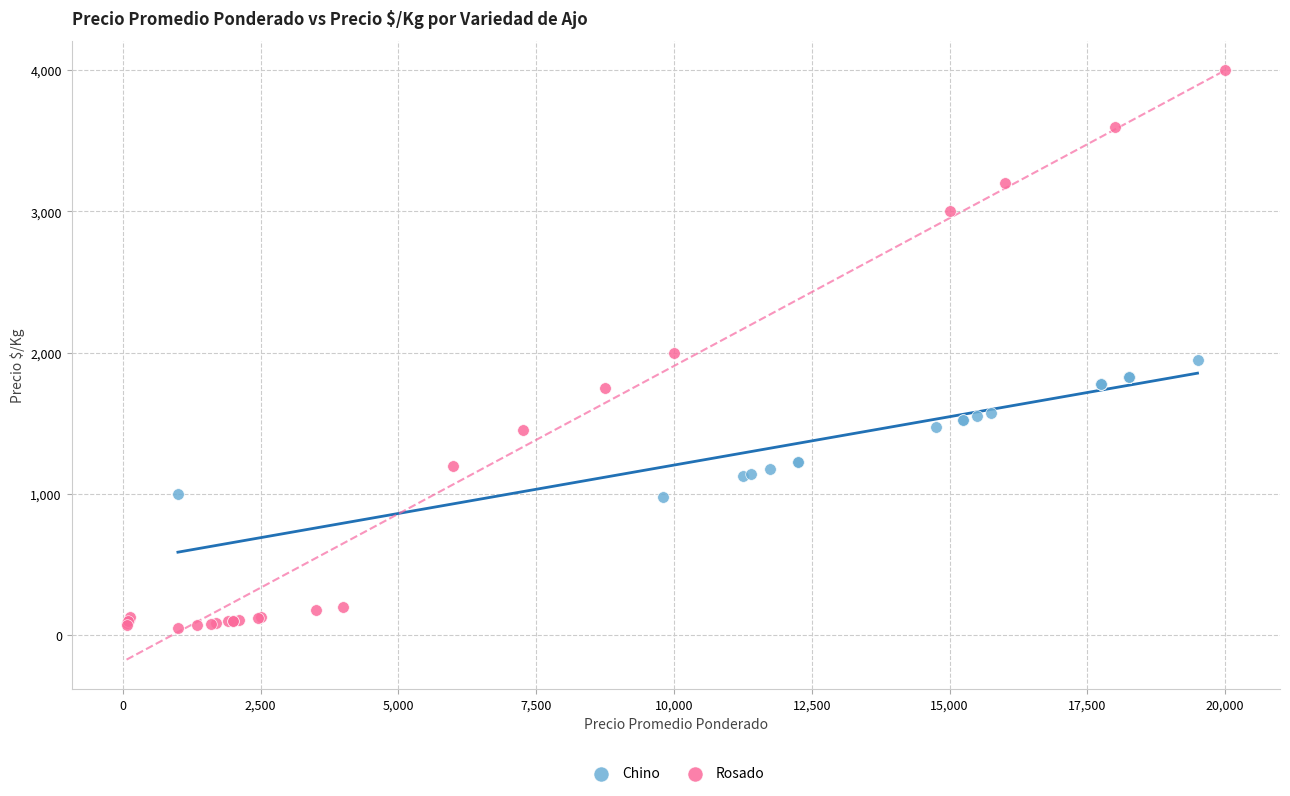

Which series reaches the minimum Y coordinate?

Rosado